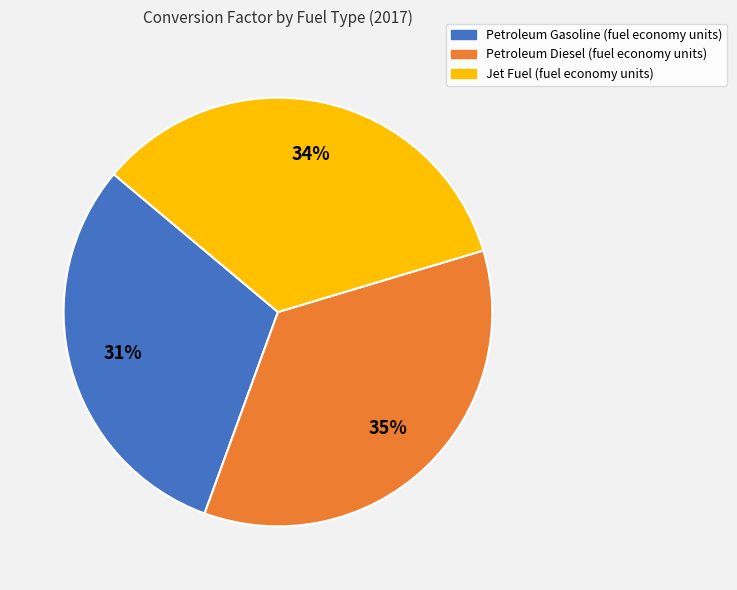

Which slice is the largest?

Petroleum Diesel (fuel economy units)